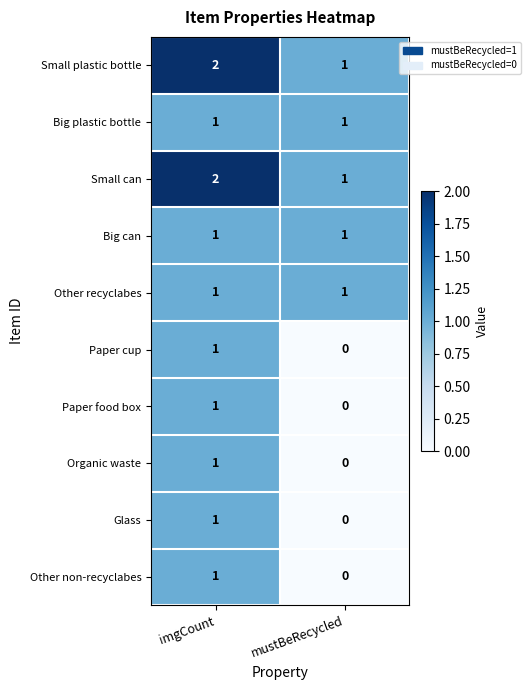

At which category is the sum across all series the highest?

imgCount